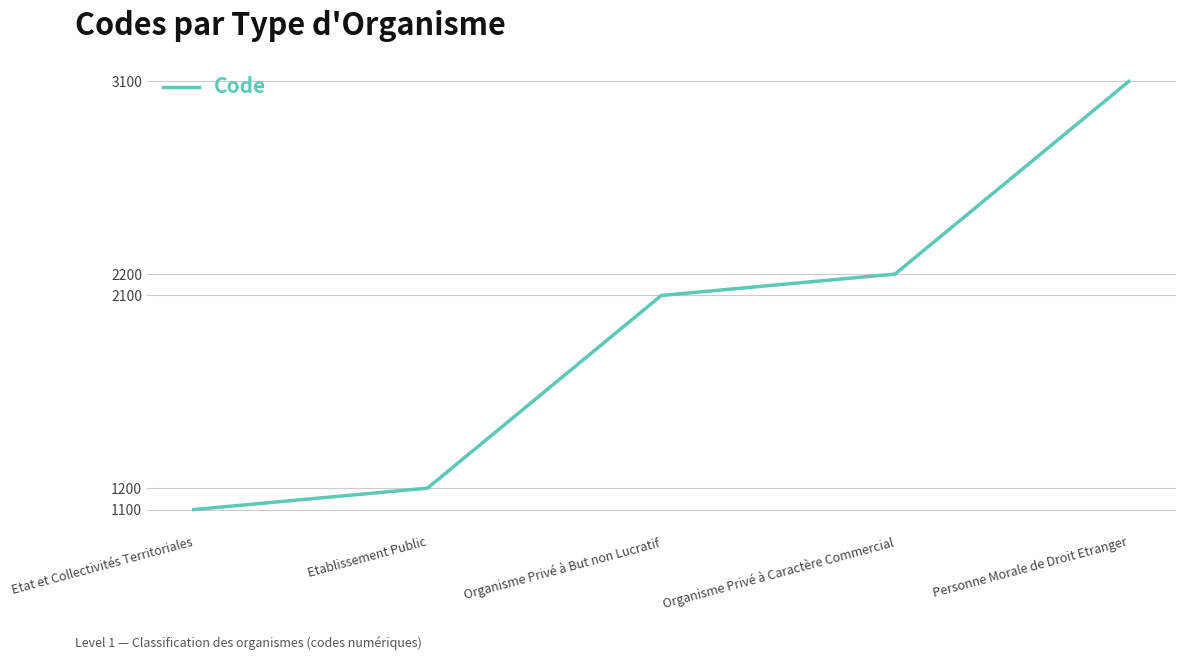

How many series are shown in this chart?

1